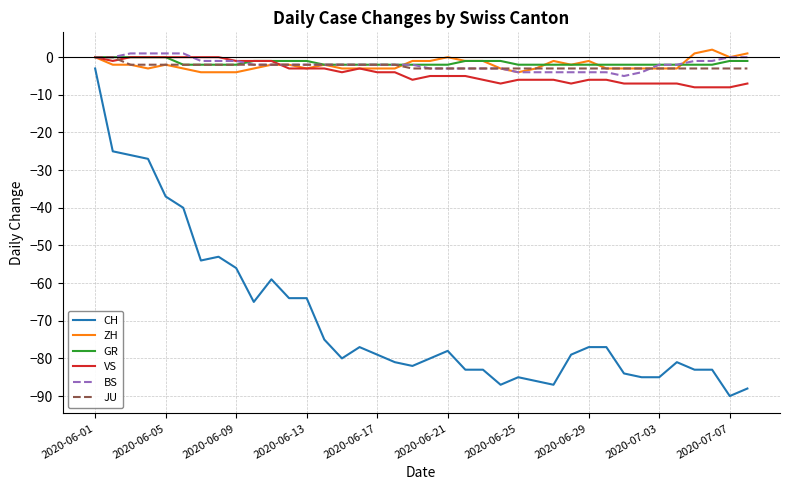

Which series has the widest spread of values?

CH